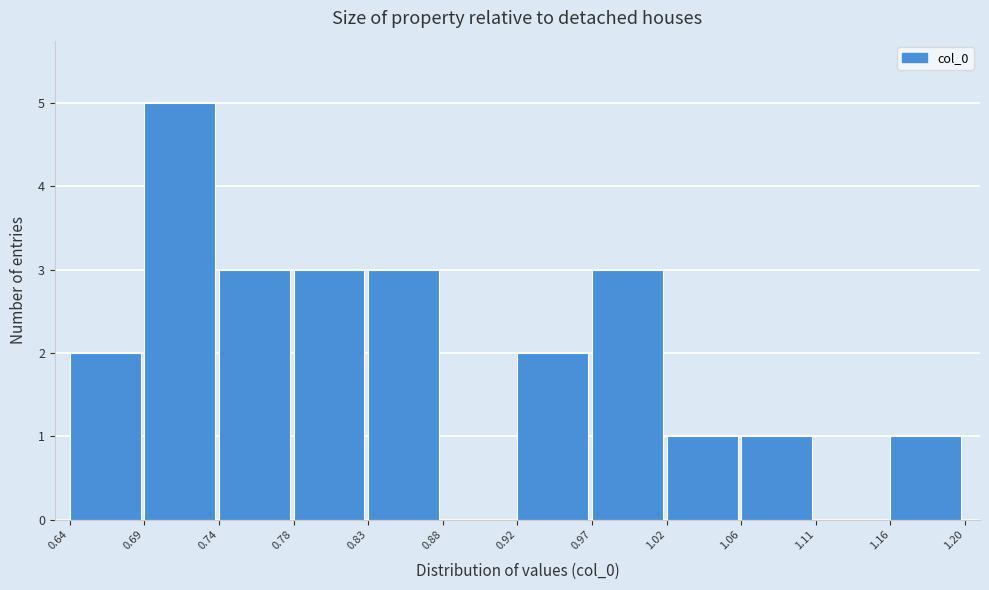

Reading left to right, list every bar in this chart as the range it spans on the x-axis followed by its height. The values are not printed on the chart, so give them approximately, as read against the axis.

0.64 to 0.69: 2
0.69 to 0.74: 5
0.74 to 0.78: 3
0.78 to 0.83: 3
0.83 to 0.88: 3
0.88 to 0.92: 0
0.92 to 0.97: 2
0.97 to 1.02: 3
1.02 to 1.06: 1
1.06 to 1.11: 1
1.11 to 1.16: 0
1.16 to 1.20: 1